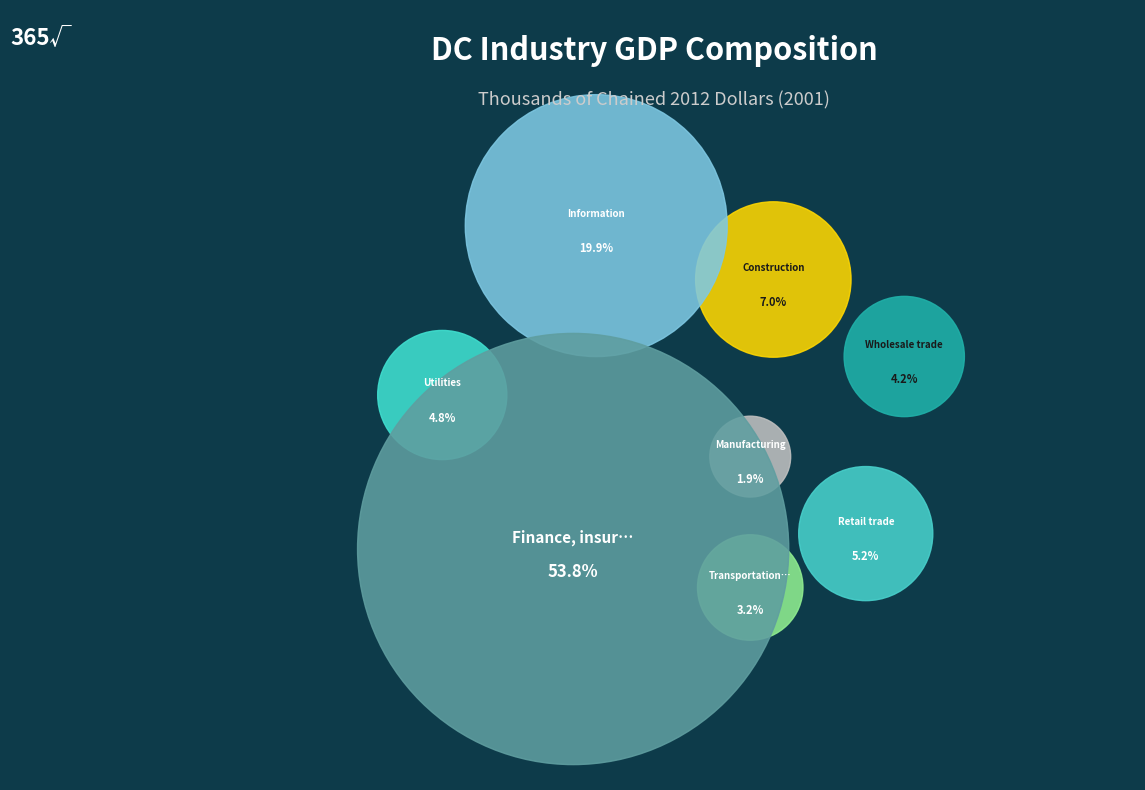

Between Wholesale trade and Retail trade, which is larger?

Retail trade